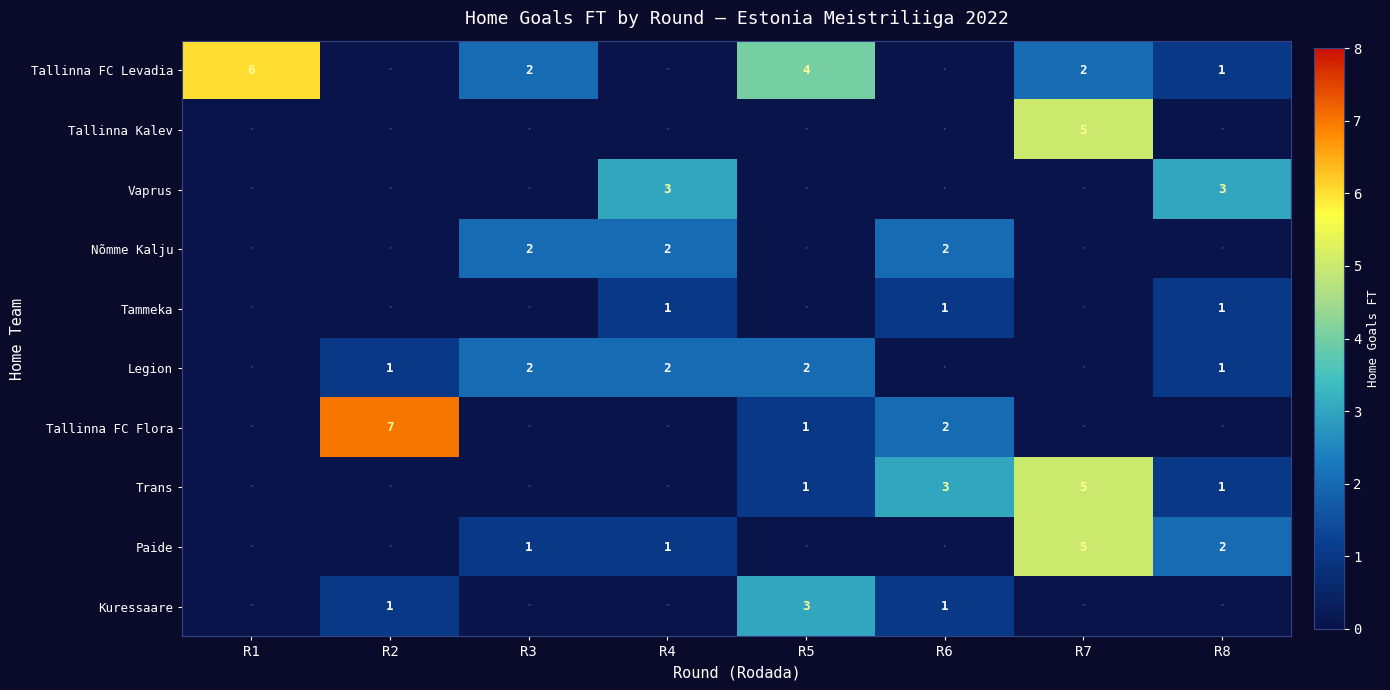

What is the total value across all series at R6?

9